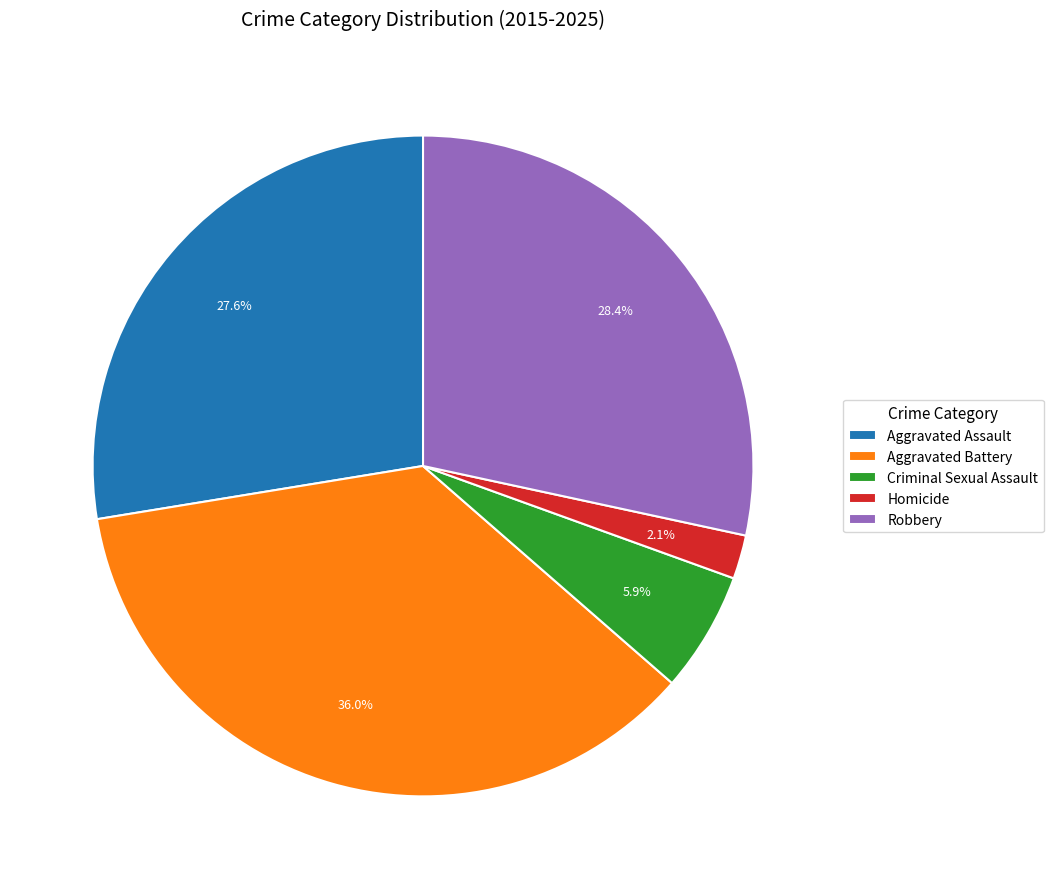

How much of the chart is everything except Criminal Sexual Assault?

94.1%